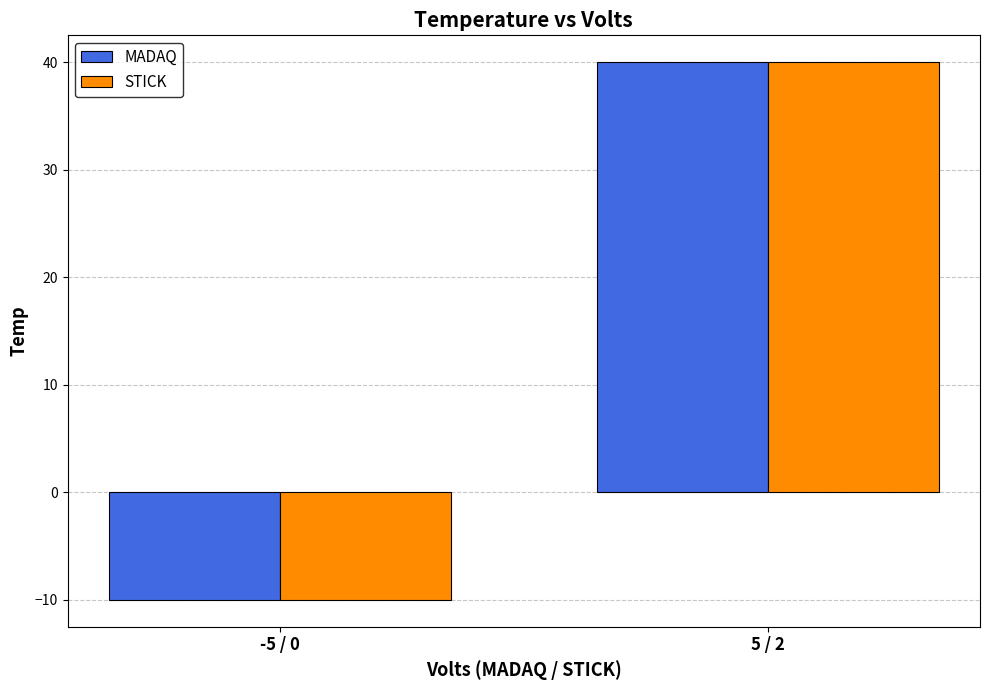

What is the label of the 2nd bar from the right?

-5 / 0